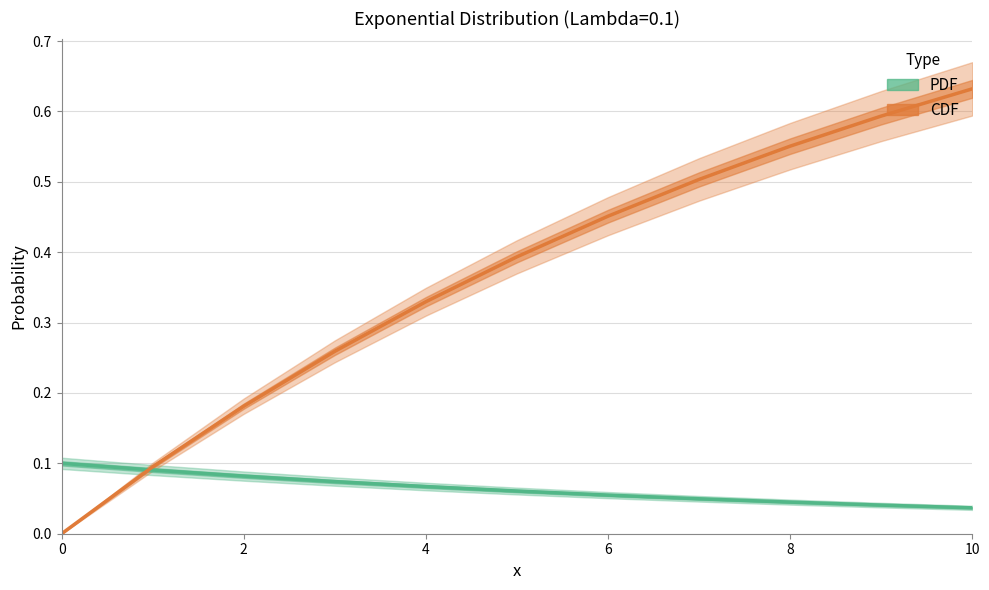

At which label does CDF reach its peak?

10